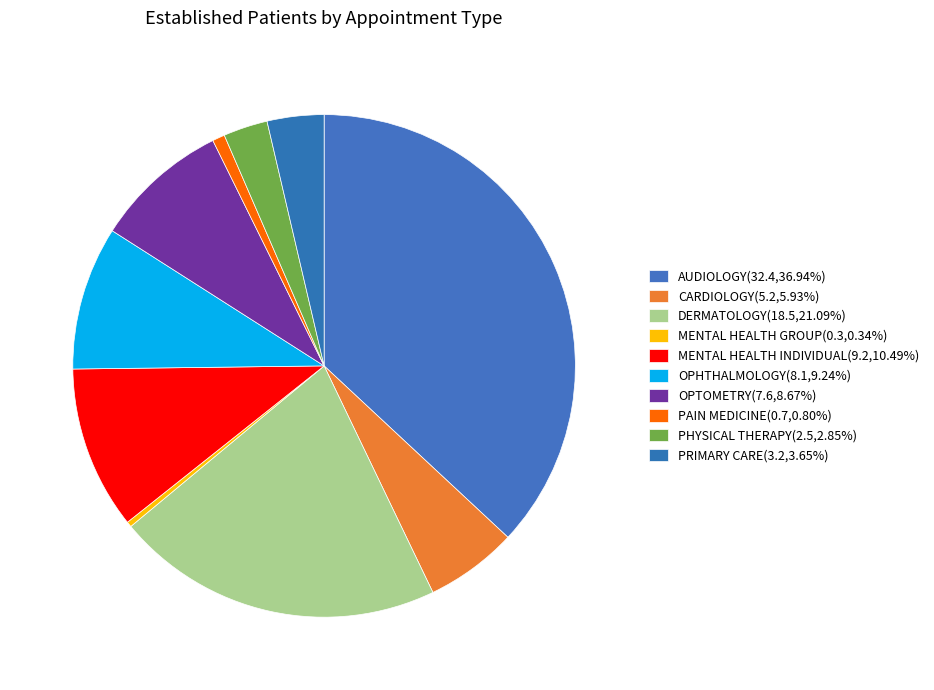

How many slices are in this pie chart?

10